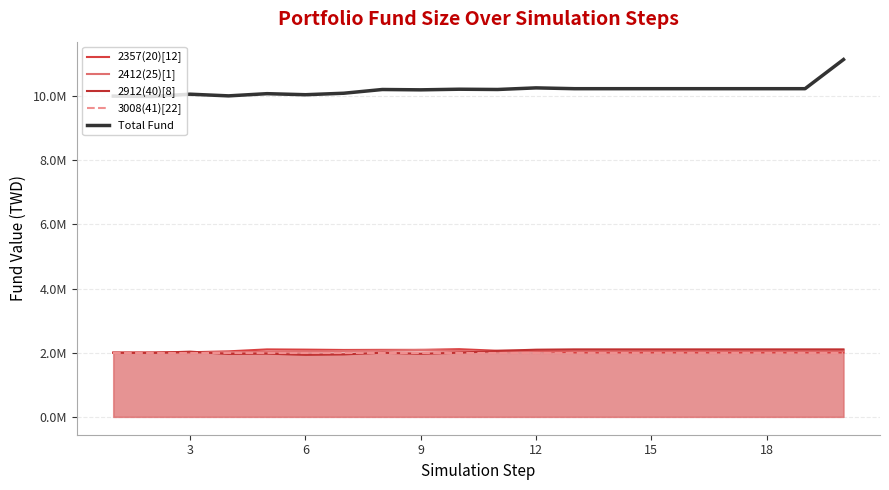

What is the total value across all series at 3?

17992000